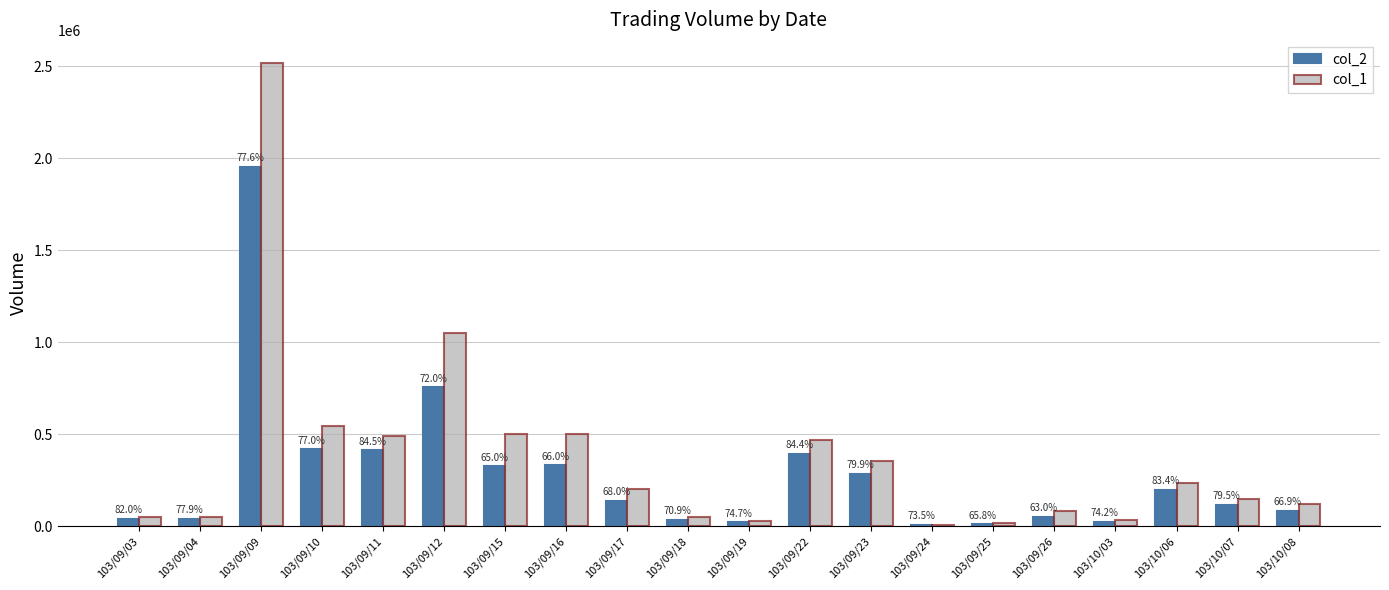

What position from the left is 103/09/17?

9